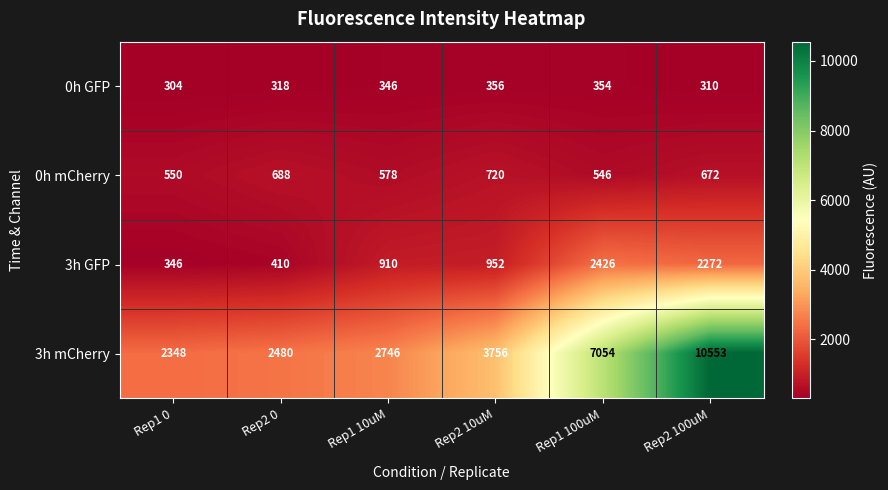

What is the maximum value shown in the chart?

10553